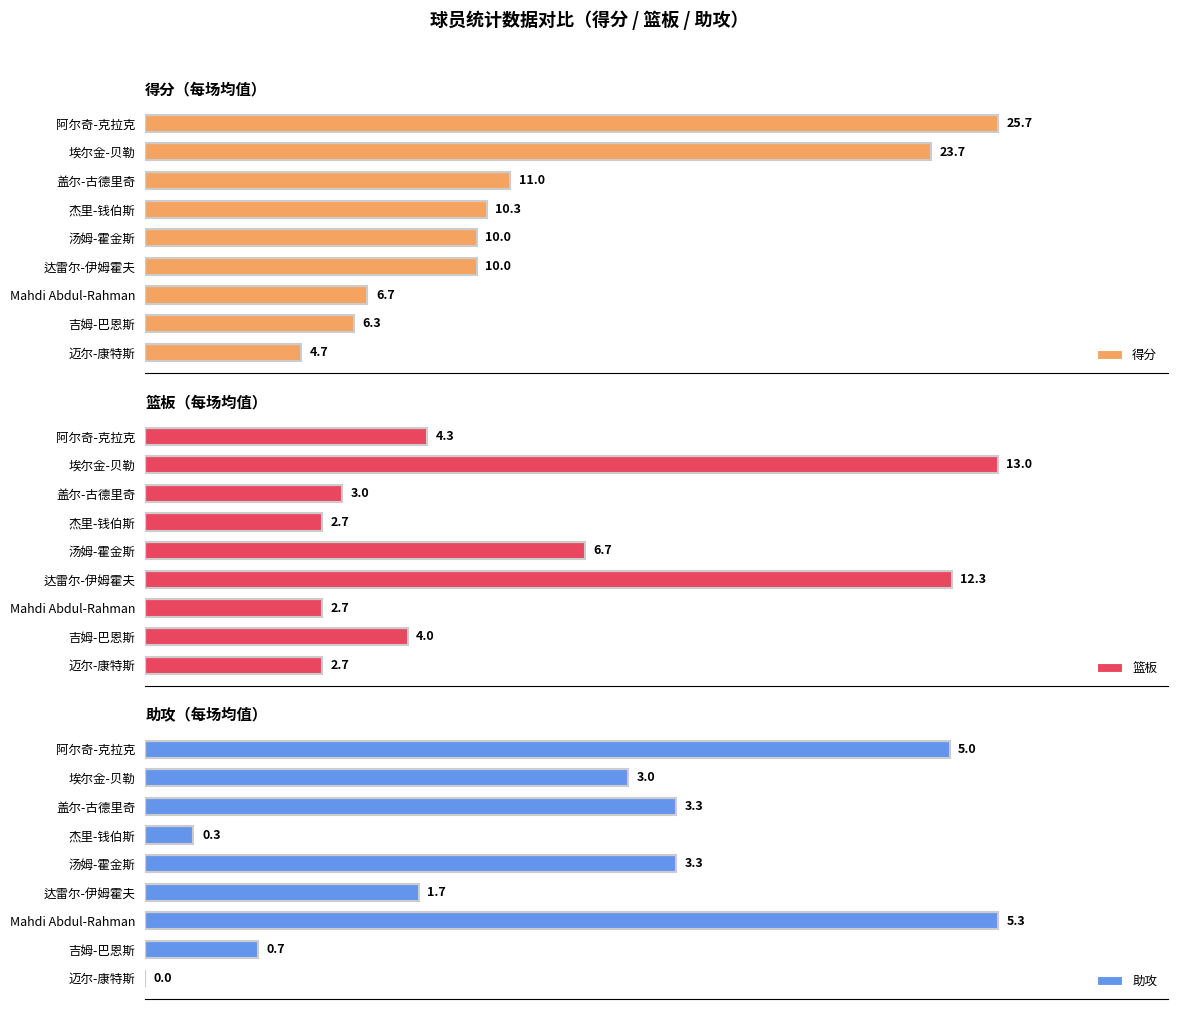

Where is 得分 nearest to the value 15?

盖尔-古德里奇